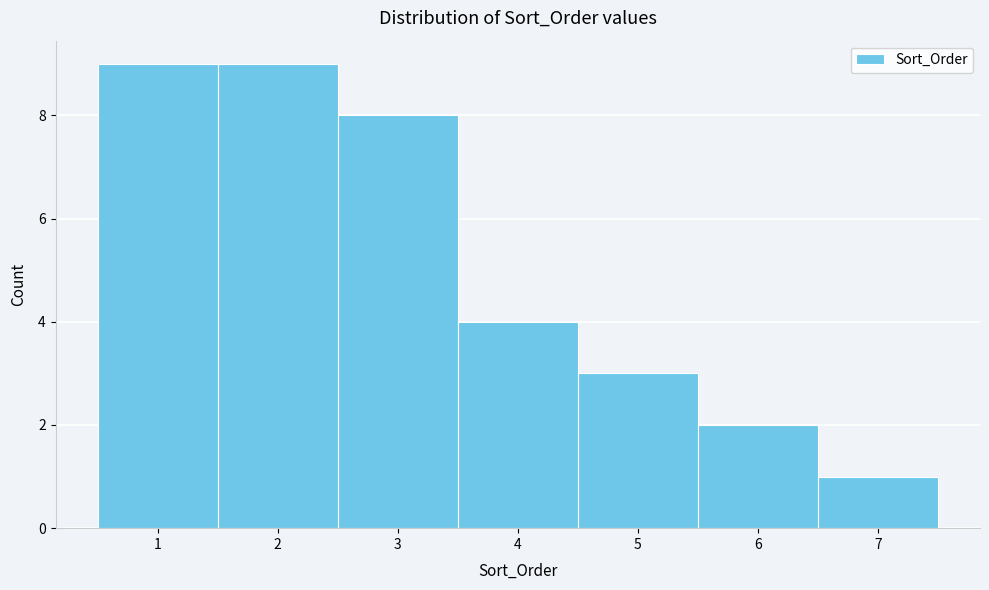

Reading left to right, transcribe this chart: for each bar, give the range it covers on the x-axis and its height. The values are not printed on the chart, so give them approximately, as read against the axis.

0.5 to 1.5: 9
1.5 to 2.5: 9
2.5 to 3.5: 8
3.5 to 4.5: 4
4.5 to 5.5: 3
5.5 to 6.5: 2
6.5 to 7.5: 1